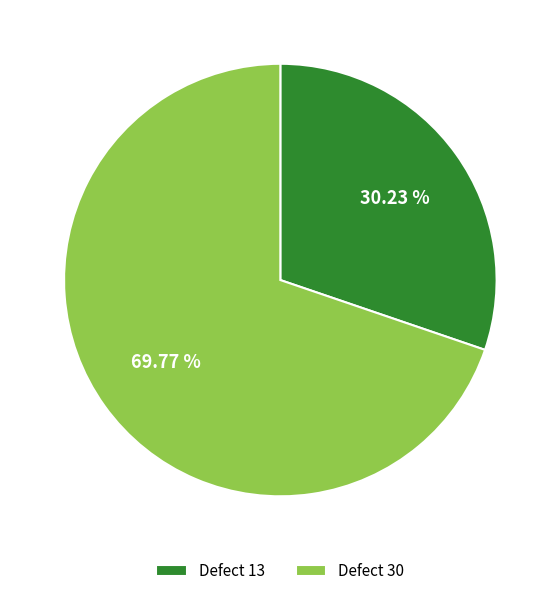

Which slice is the smallest?

Defect 13